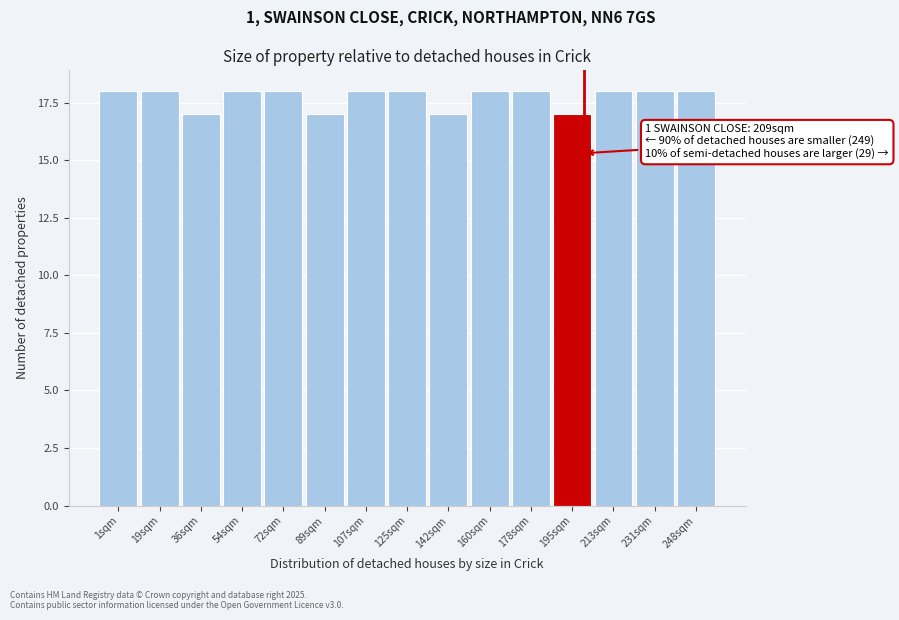

Reading right to left, extract all data points from this chart.

248sqm=18	231sqm=18	213sqm=18	195sqm=17	178sqm=18	160sqm=18	142sqm=17	125sqm=18	107sqm=18	89sqm=17	72sqm=18	54sqm=18	36sqm=17	19sqm=18	1sqm=18